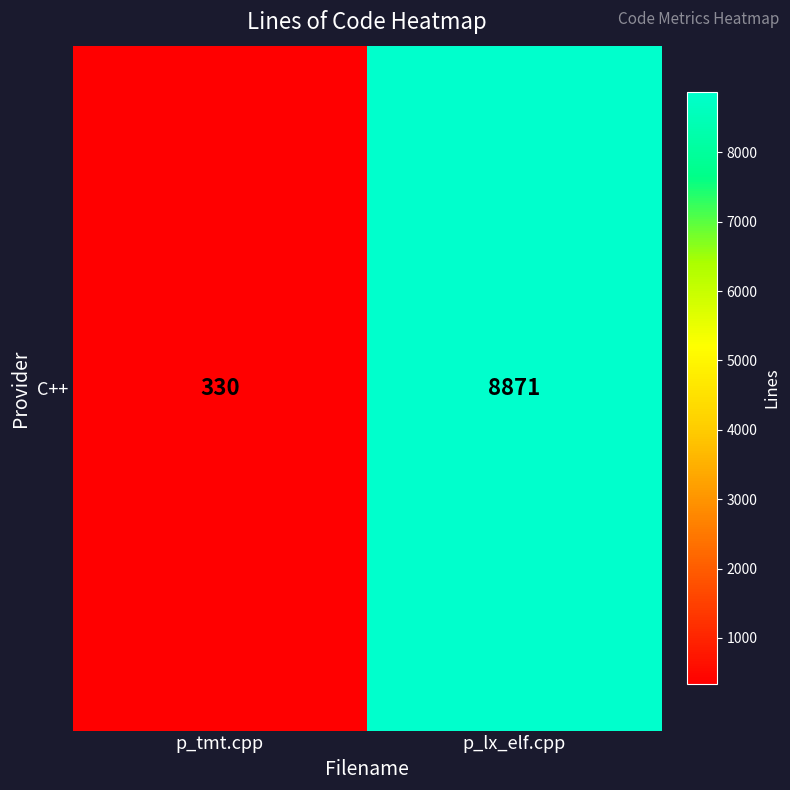

How many categories are shown in the chart?

2